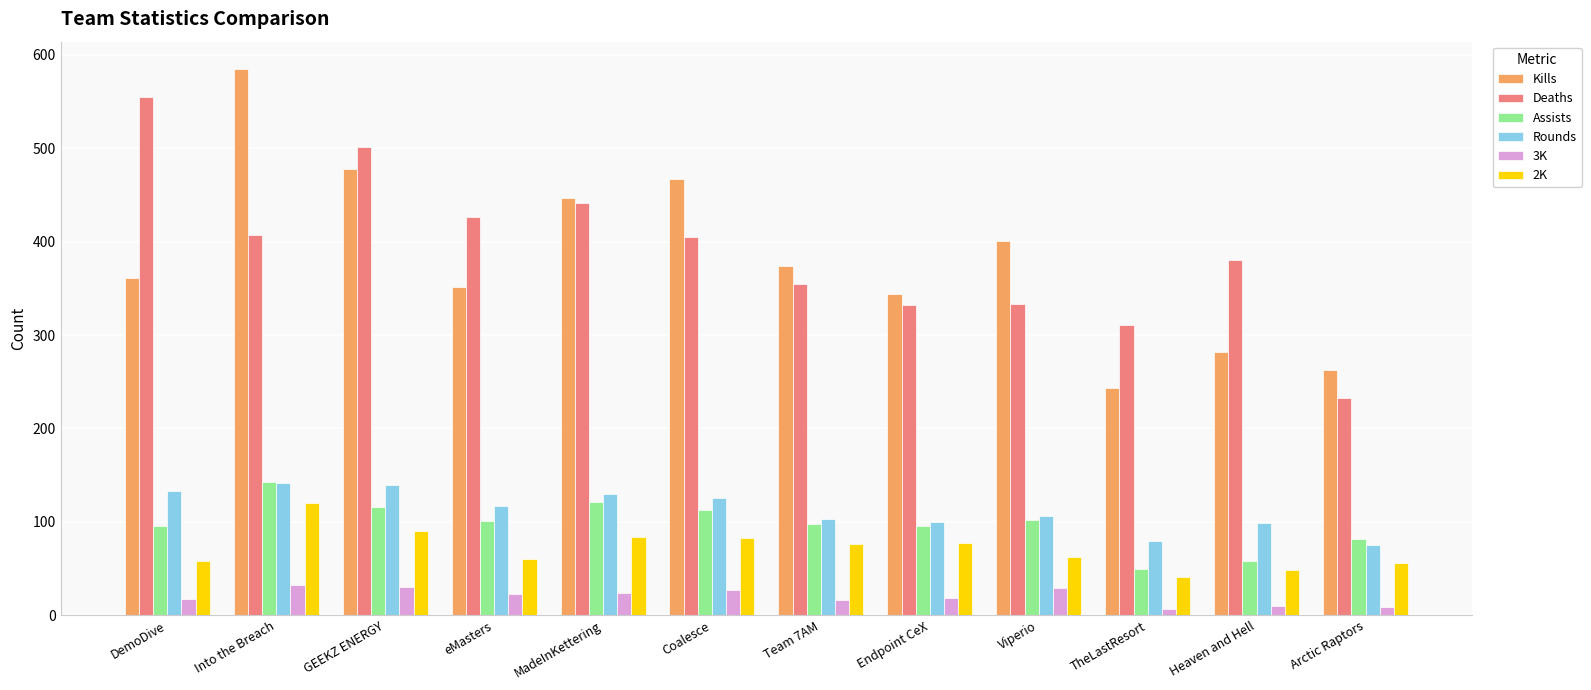

What value does the 3K series have at eMasters, to the nearest 5?

25